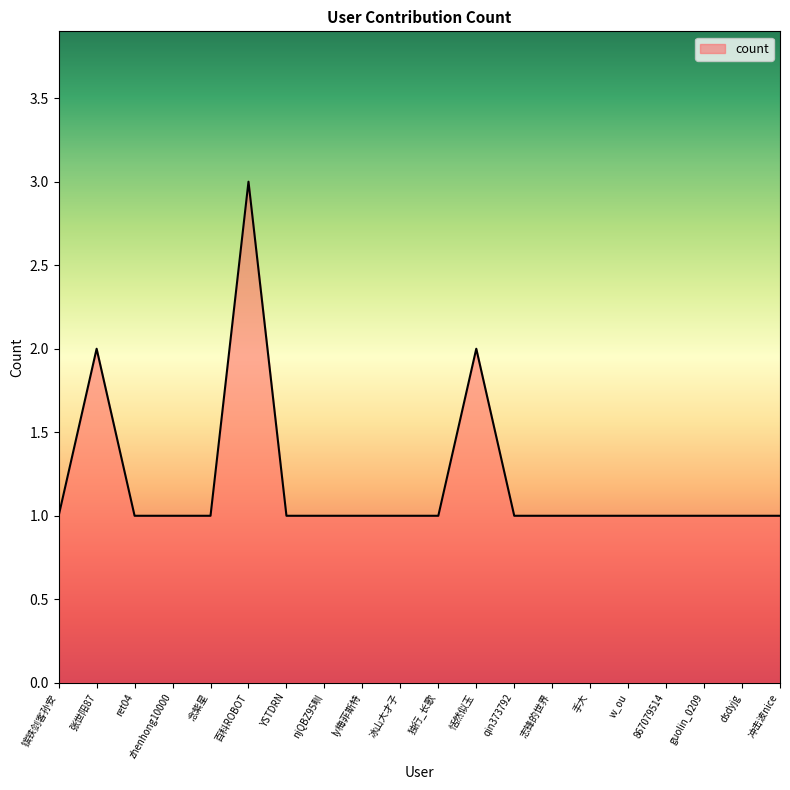

Where is the first local maximum?

张世阳87